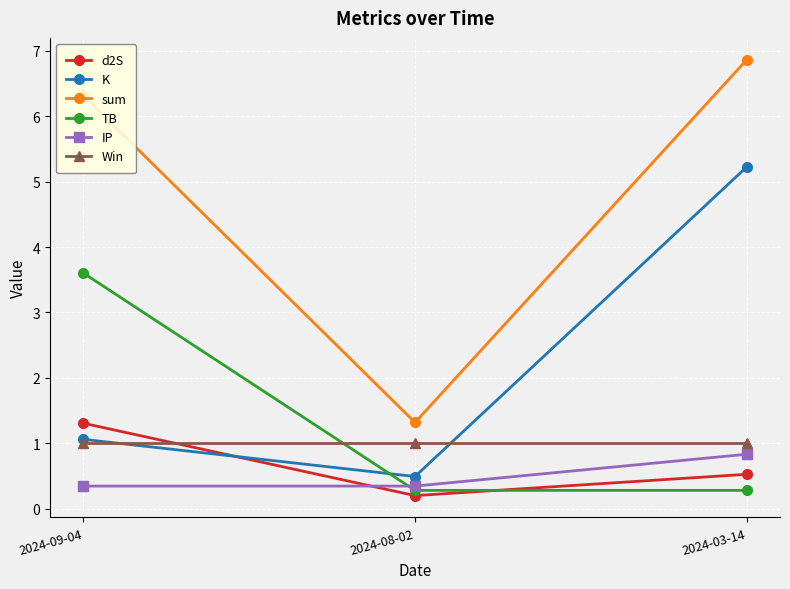

What is the difference between the sum values at 2024-08-02 and 2024-09-04?

5.0